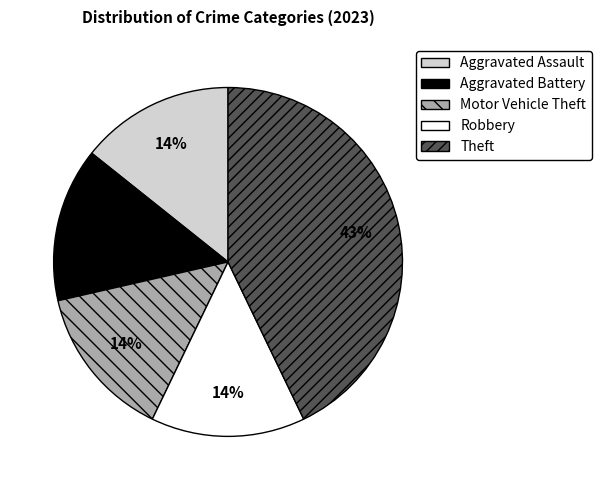

Is there any slice that represents more than half of the pie?

No